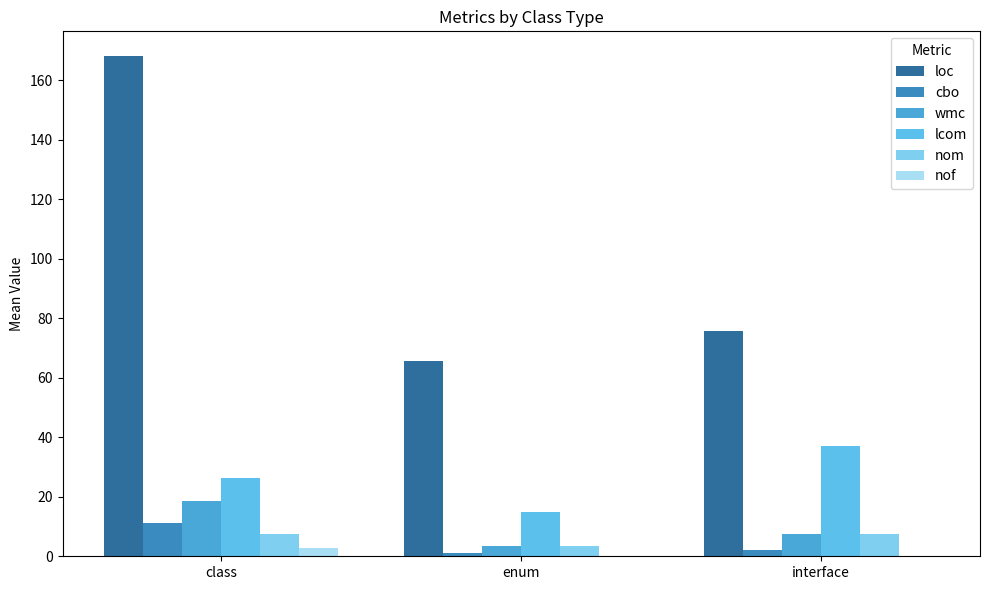

Between class and interface, which is larger?

class